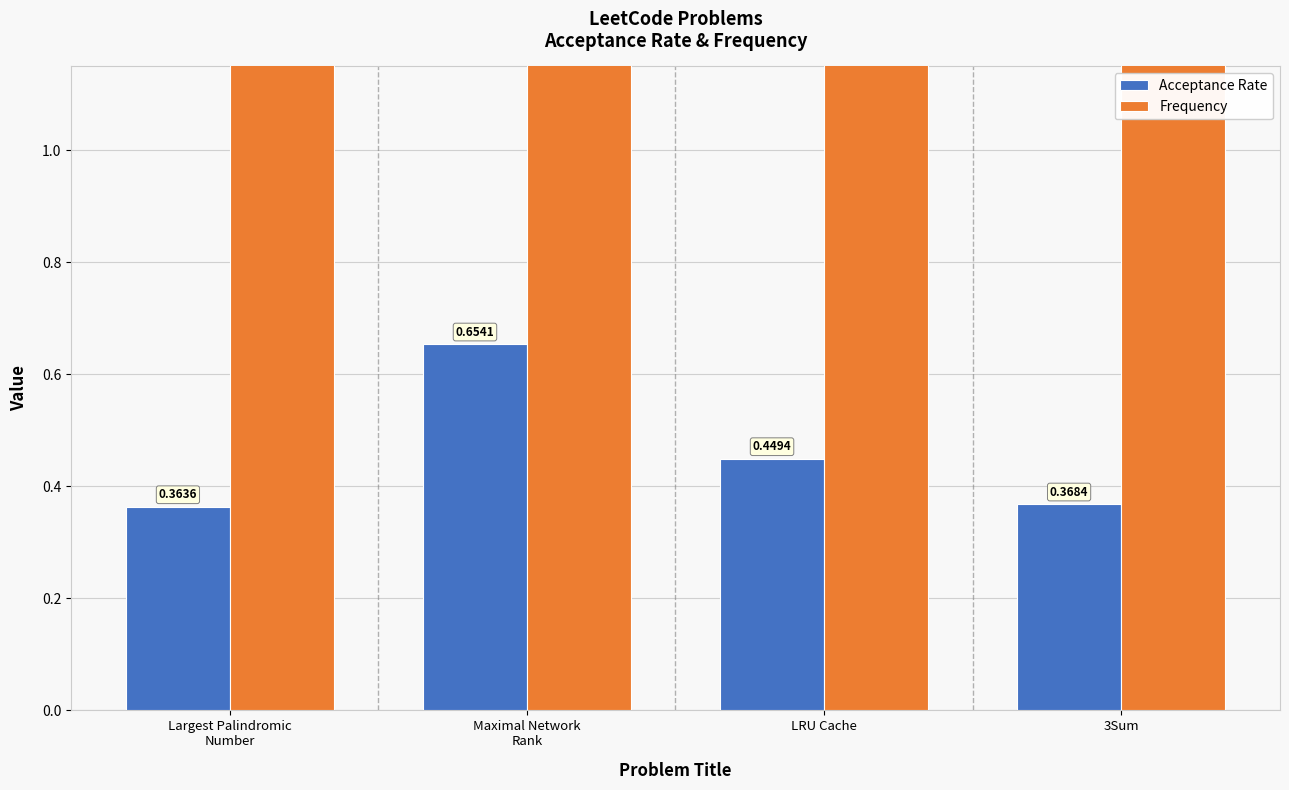

What is the value of the Frequency bar at the 4th from the left?

78.6